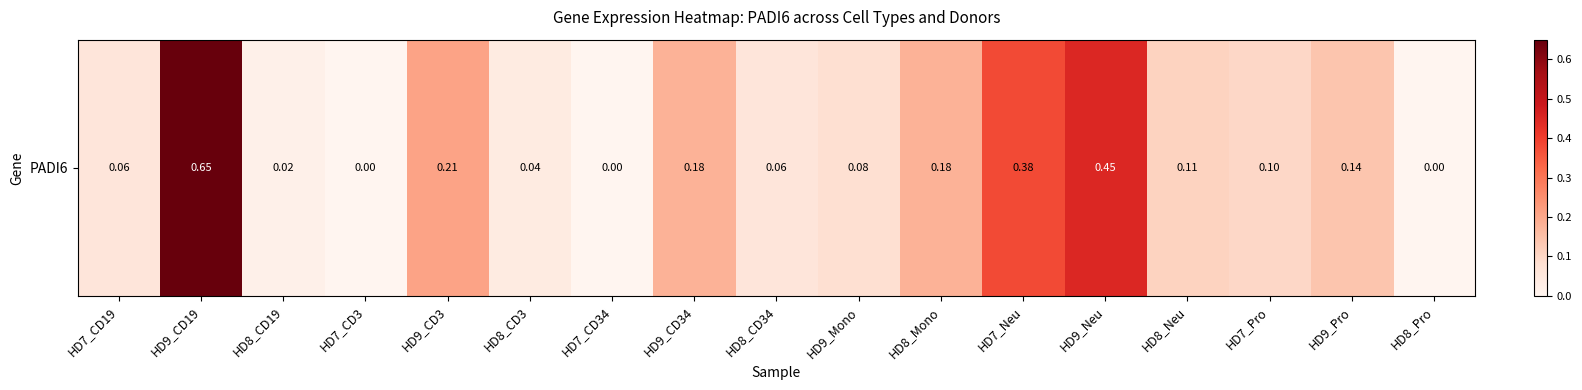

True or false: the data shows 0.0 at HD8_Neu.

False